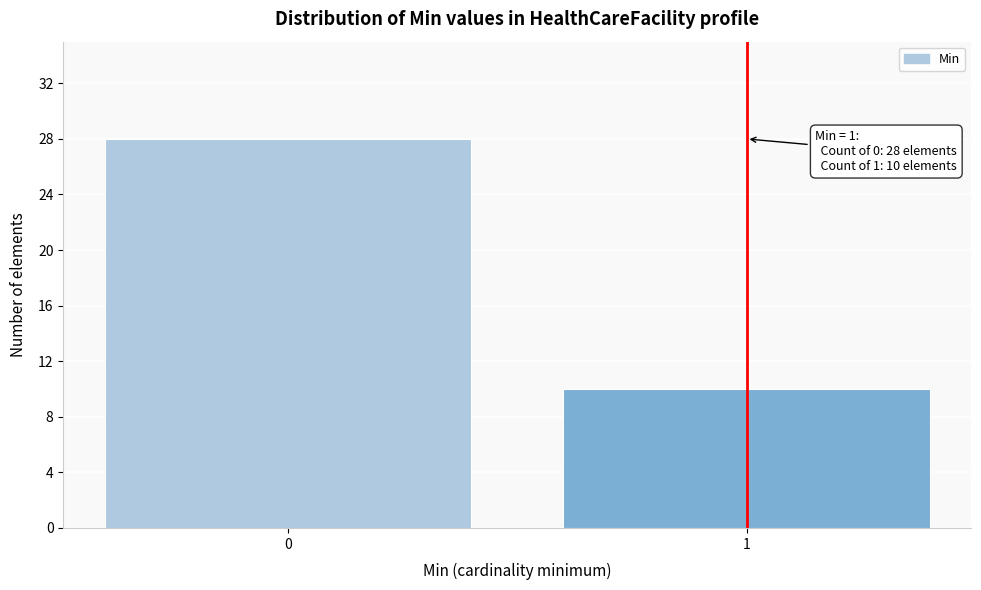

Reading left to right, transcribe all the data shown in this chart.

28	10